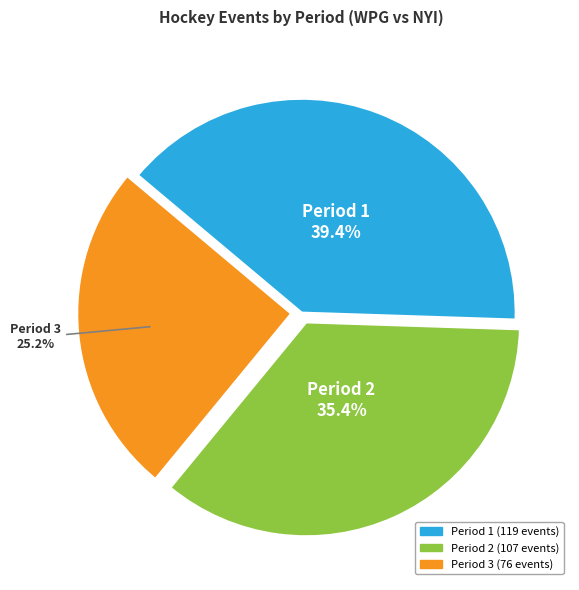

What percentage is the Period 3 slice, to the nearest percent?

25%